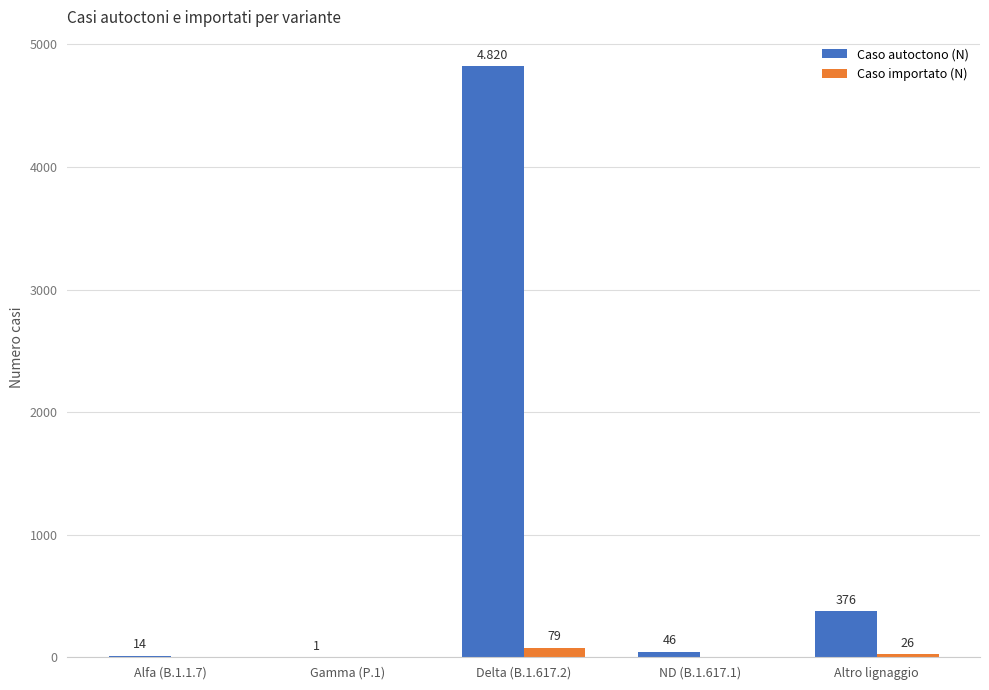

At which category is the sum across all series the highest?

Delta (B.1.617.2)